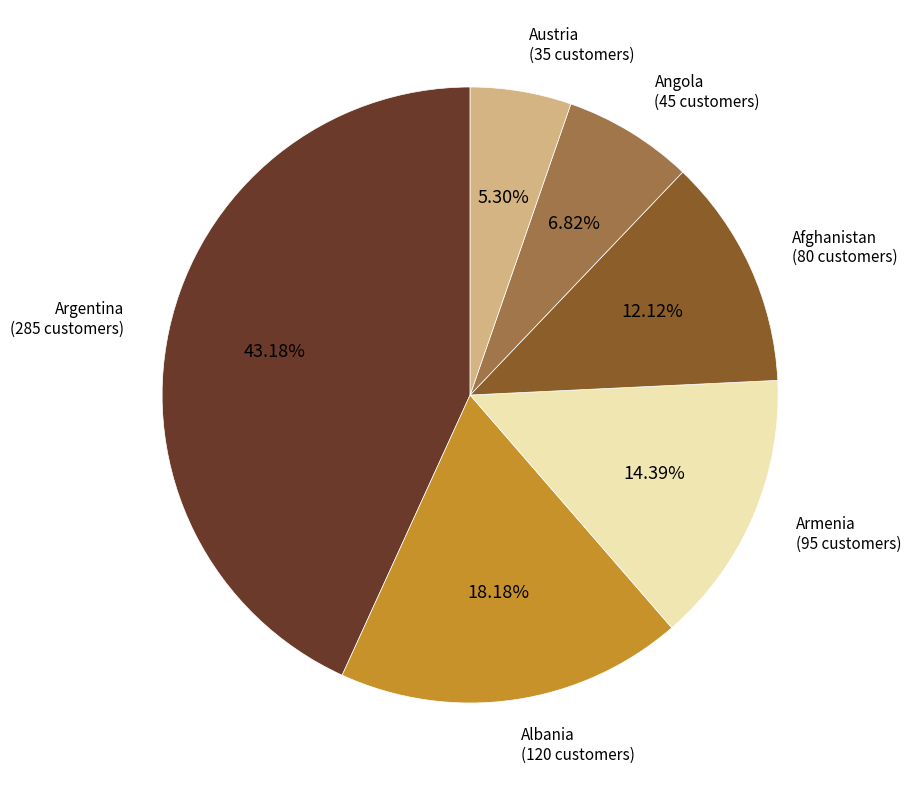

How many slices are in this pie chart?

6